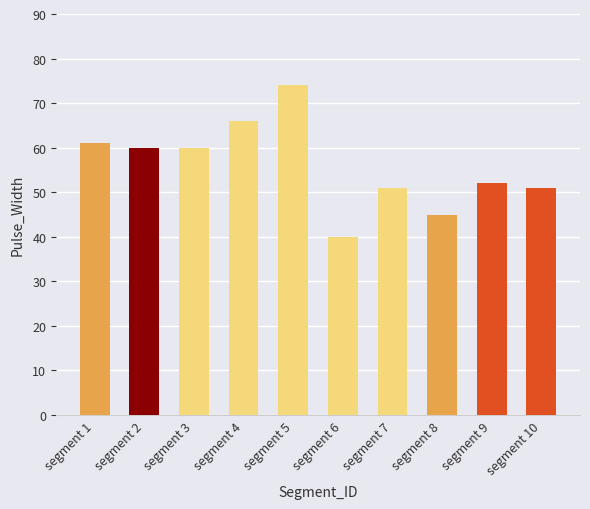

What is the difference between the maximum and second lowest values?

29